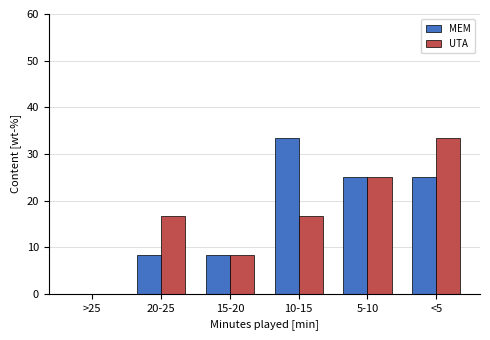

Reading left to right, extract all data points from this chart.

MEM: >25=0.0	20-25=8.3	15-20=8.3	10-15=33.3	5-10=25.0	<5=25.0
UTA: >25=0.0	20-25=16.7	15-20=8.3	10-15=16.7	5-10=25.0	<5=33.3